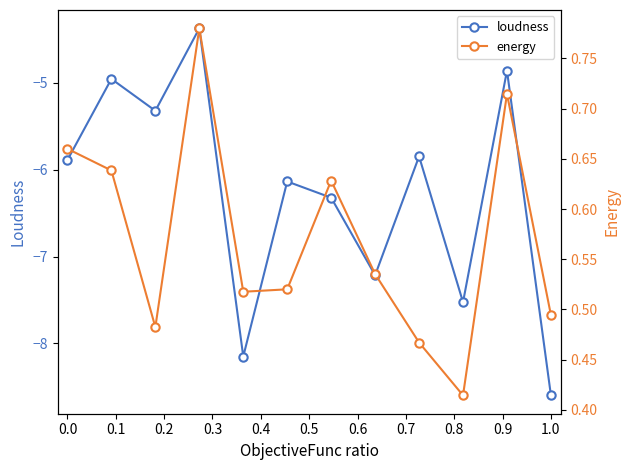

The energy series shows 0.9 at 0.0. True or false?

False